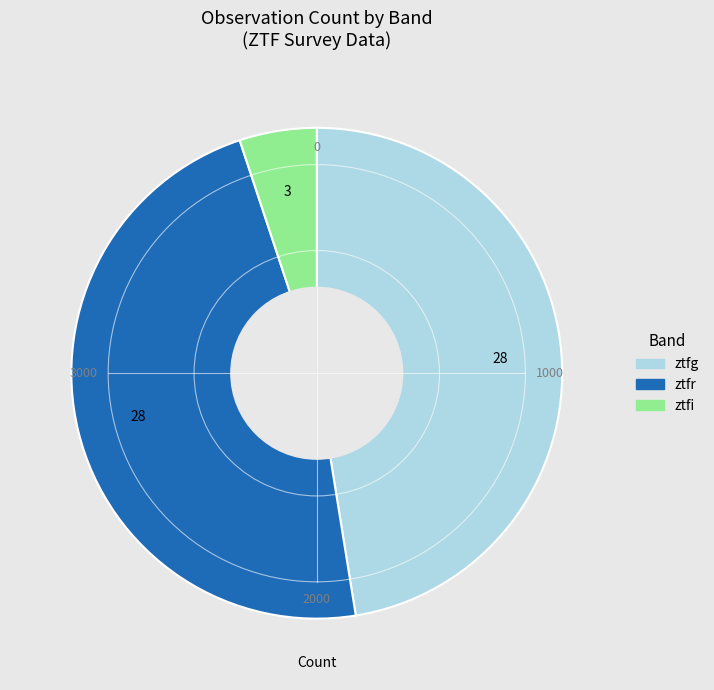

Is it true that ztfg is 47% of the pie?

True